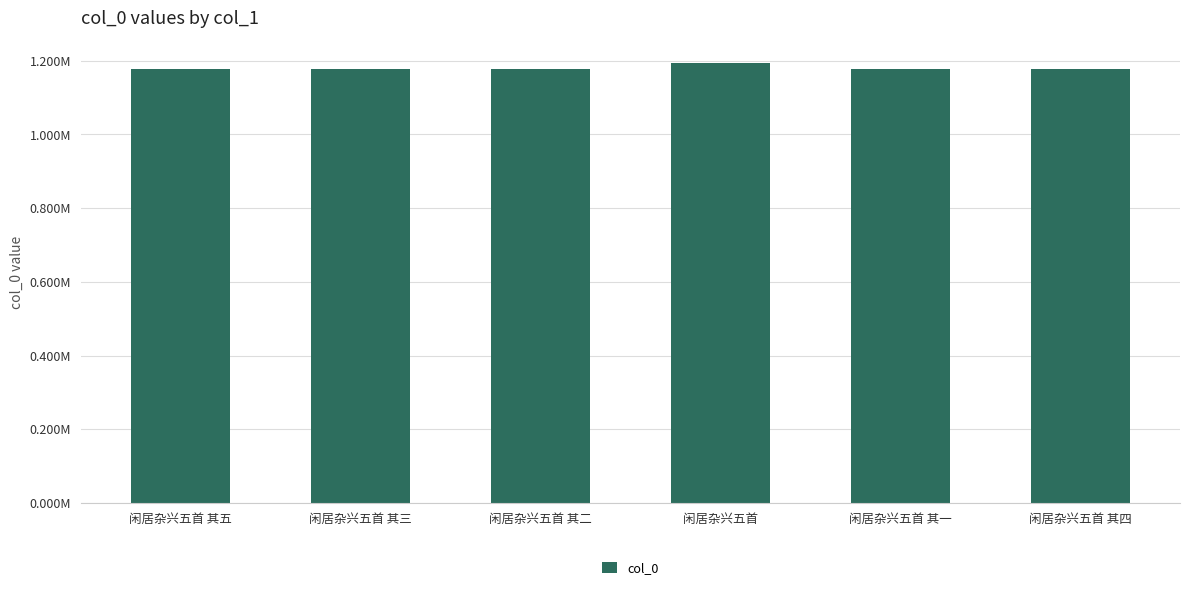

At which label does the data first exceed 1177147?

闲居杂兴五首 其五